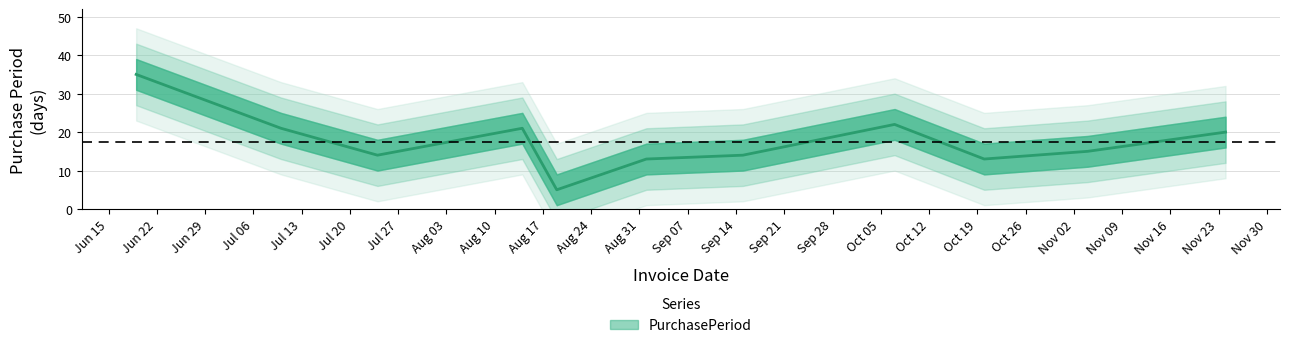

How many points are lower than both their immediate neighbors (excluding endpoints)?

3